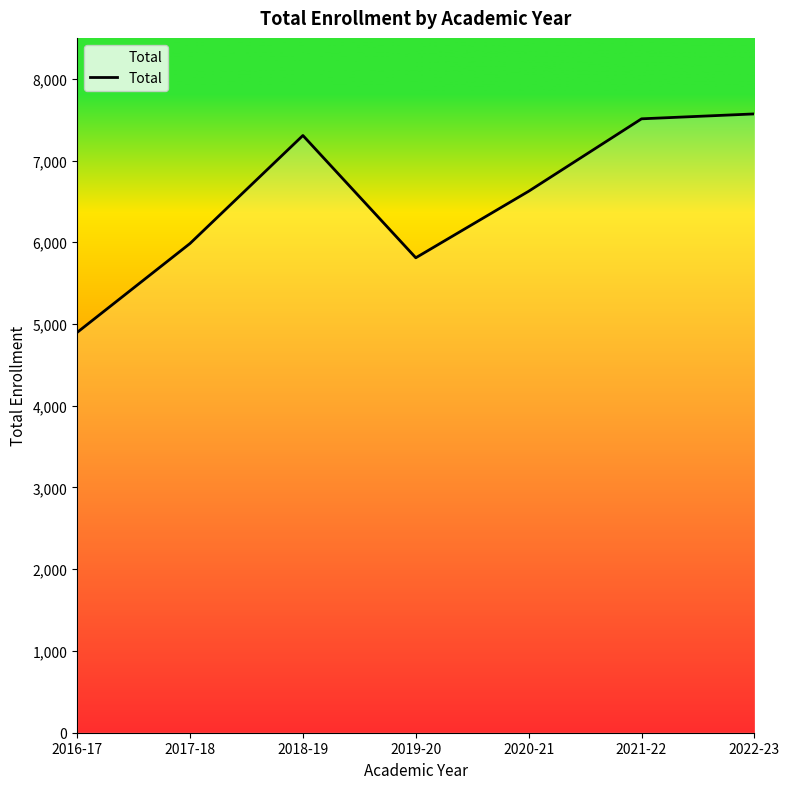

What is the sum of all values?

45702